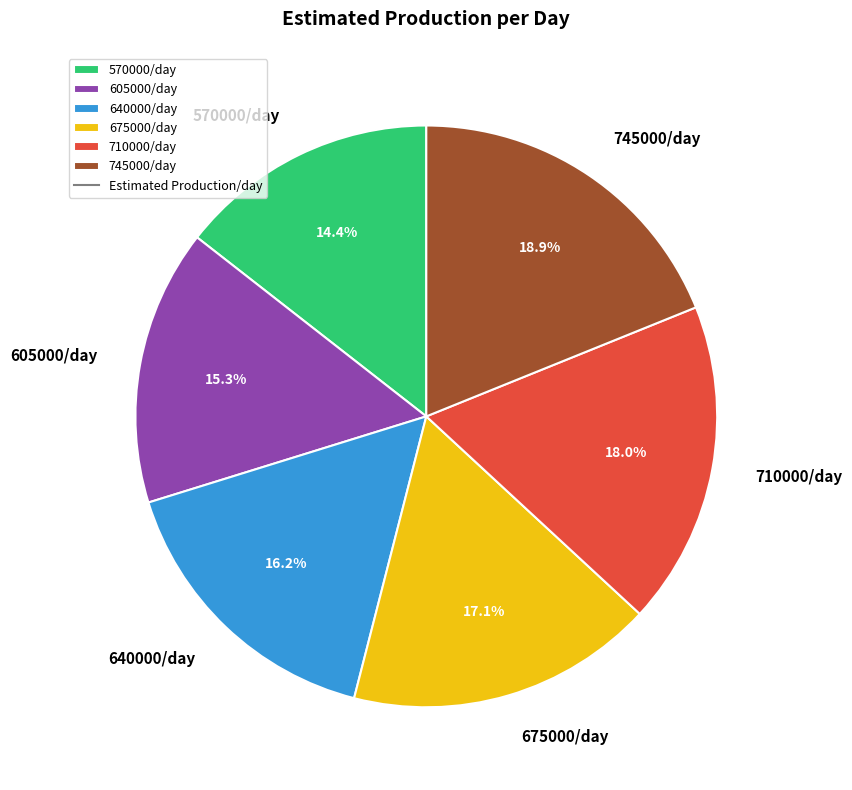

Approximately how many times larger is the value at 570000/day compared to 675000/day?

0.8